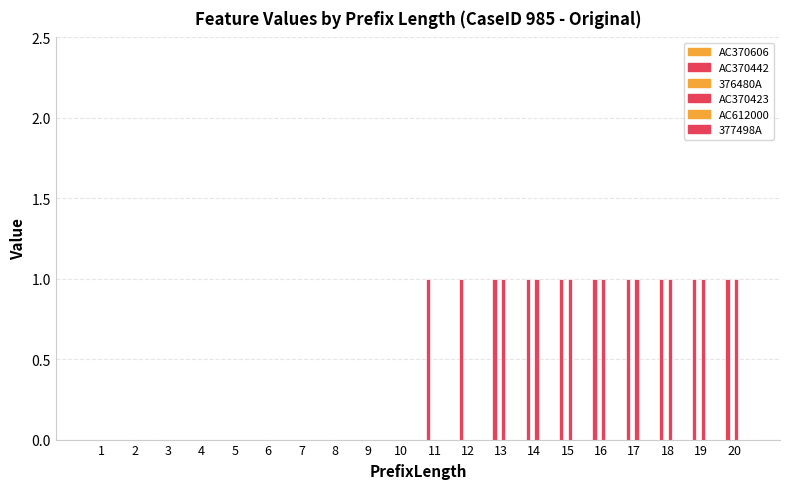

Are the bars horizontal?

No